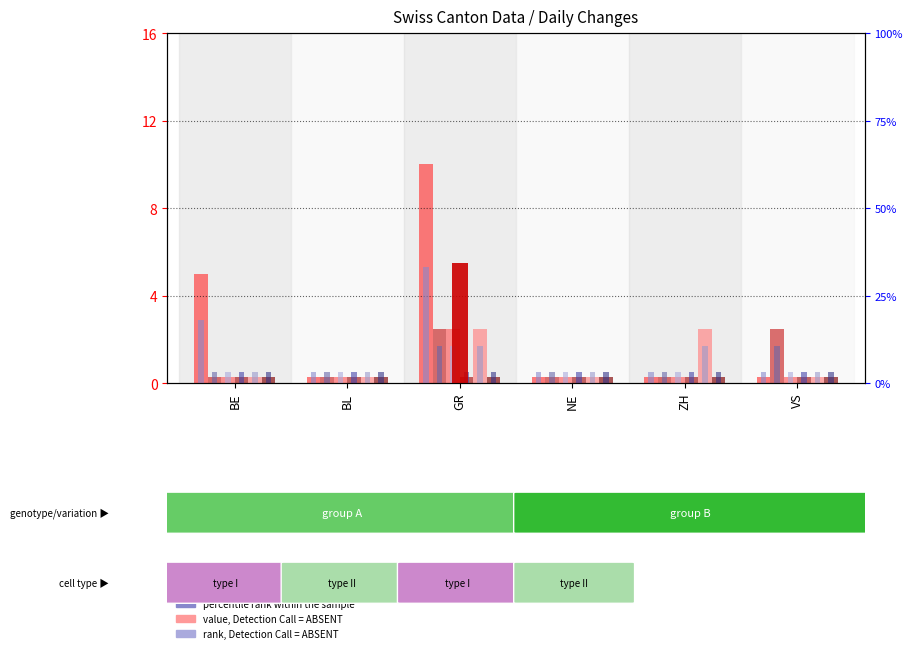

Where is CH nearest to the value 5?

BE